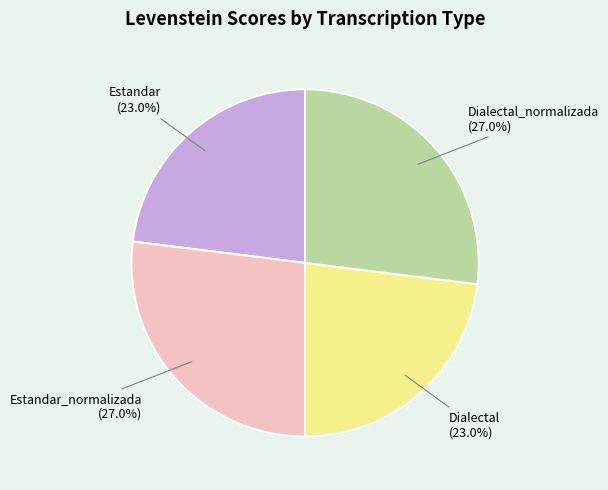

Is there a majority slice in this chart?

No